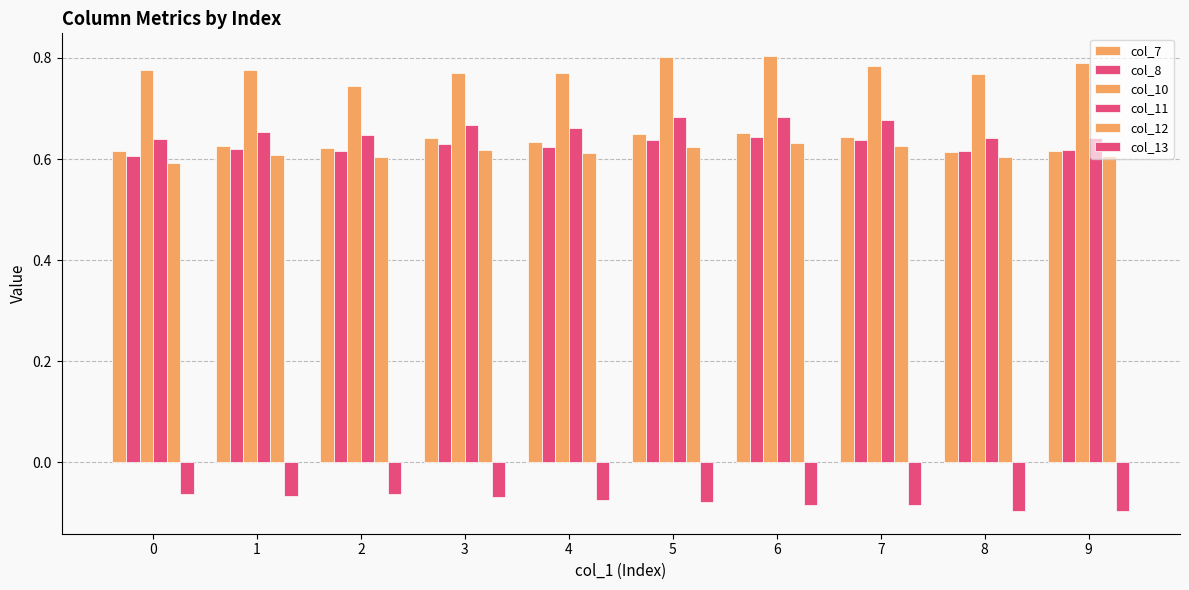

How many groups of bars are there?

10